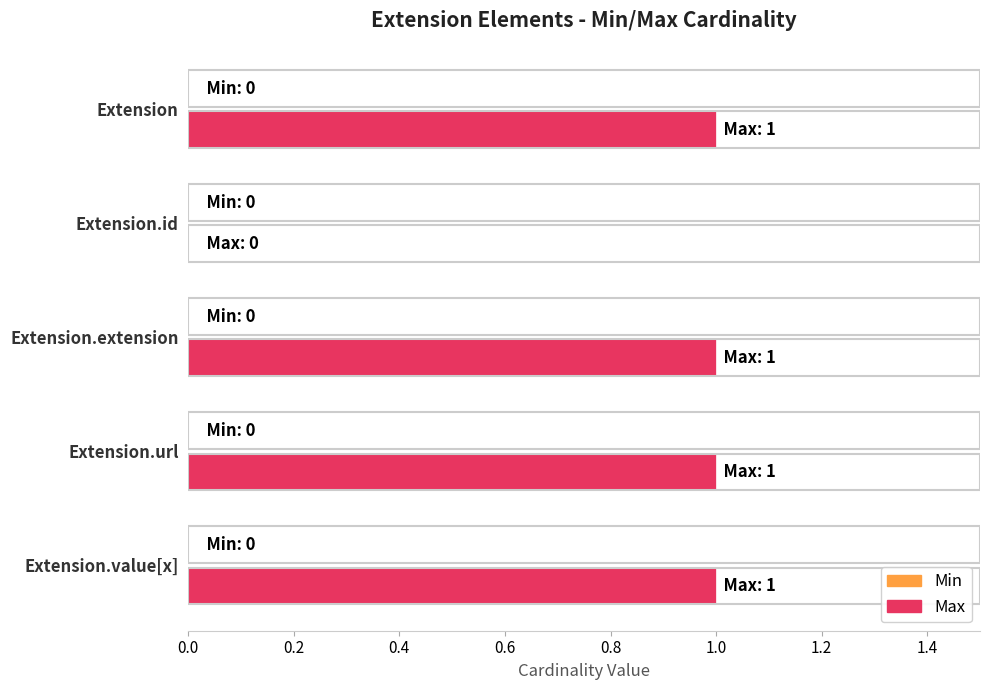

Reading top to bottom, list all the values displayed in this chart.

Extension=1	Extension.id=0	Extension.extension=1	Extension.url=1	Extension.value[x]=1